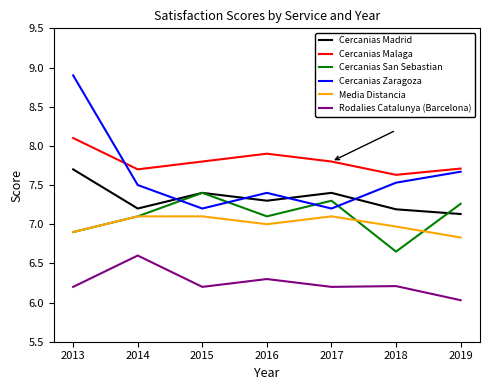

How many lines are shown in the chart?

6